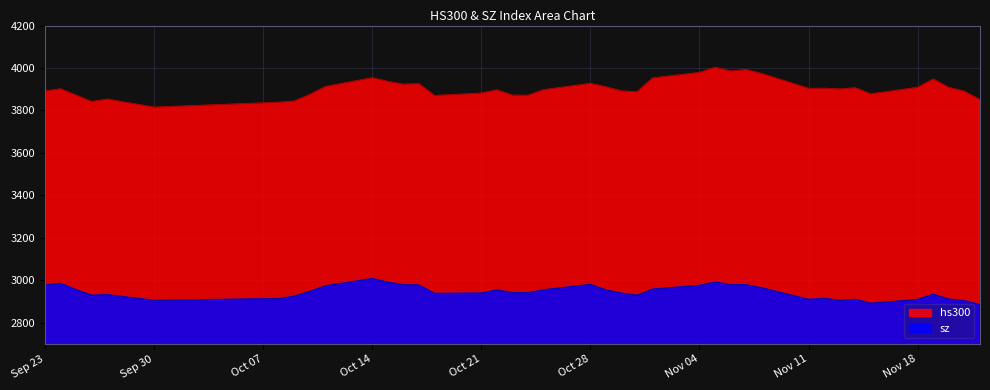

At which category is the sum across all series the highest?

2019-11-05